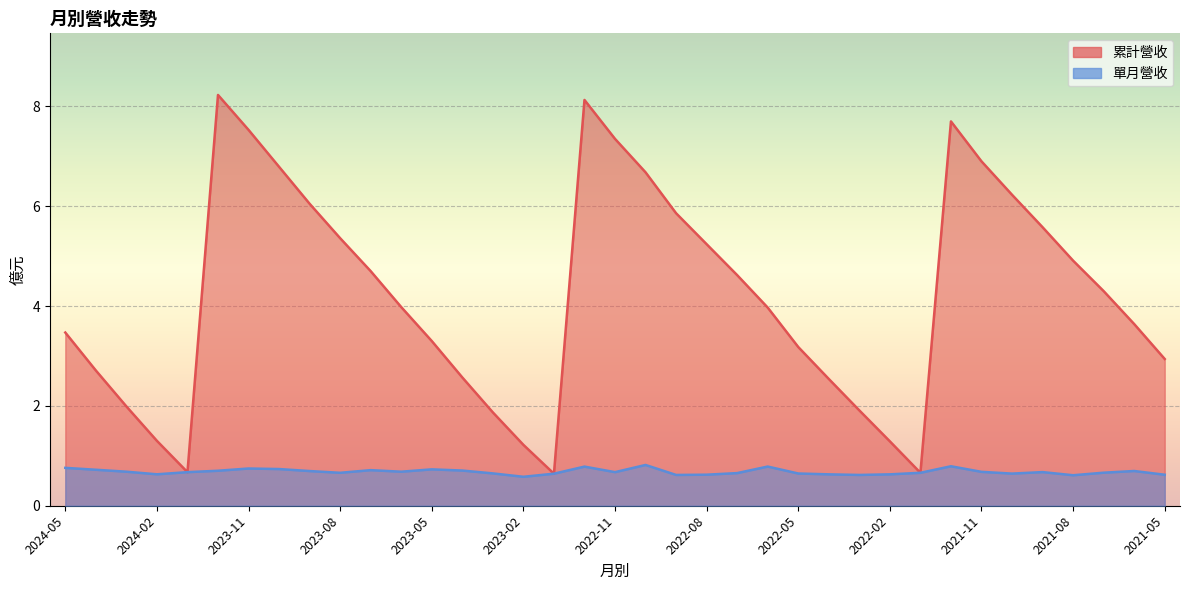

Reading left to right, what are all the values shown in this chart?

累計營收: 2024-05=3.5	2024-04=2.7	2024-03=2.0	2024-02=1.3	2024-01=0.7	2023-12=8.2	2023-11=7.5	2023-10=6.8	2023-09=6.0	2023-08=5.4	2023-07=4.7	2023-06=4.0	2023-05=3.3	2023-04=2.6	2023-03=1.9	2023-02=1.2	2023-01=0.6	2022-12=8.1	2022-11=7.3	2022-10=6.7	2022-09=5.9	2022-08=5.2	2022-07=4.6	2022-06=4.0	2022-05=3.2	2022-04=2.5	2022-03=1.9	2022-02=1.3	2022-01=0.7	2021-12=7.7	2021-11=6.9	2021-10=6.2	2021-09=5.6	2021-08=4.9	2021-07=4.3	2021-06=3.6	2021-05=2.9
單月營收: 2024-05=0.8	2024-04=0.7	2024-03=0.7	2024-02=0.6	2024-01=0.7	2023-12=0.7	2023-11=0.7	2023-10=0.7	2023-09=0.7	2023-08=0.7	2023-07=0.7	2023-06=0.7	2023-05=0.7	2023-04=0.7	2023-03=0.6	2023-02=0.6	2023-01=0.6	2022-12=0.8	2022-11=0.7	2022-10=0.8	2022-09=0.6	2022-08=0.6	2022-07=0.7	2022-06=0.8	2022-05=0.6	2022-04=0.6	2022-03=0.6	2022-02=0.6	2022-01=0.7	2021-12=0.8	2021-11=0.7	2021-10=0.6	2021-09=0.7	2021-08=0.6	2021-07=0.7	2021-06=0.7	2021-05=0.6